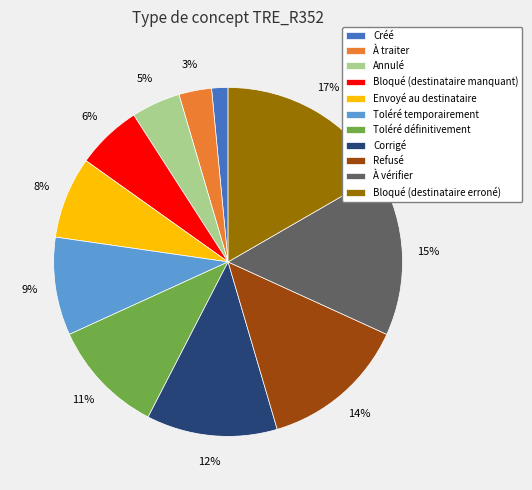

Which category has the biggest portion of the pie?

Bloqué (destinataire erroné)